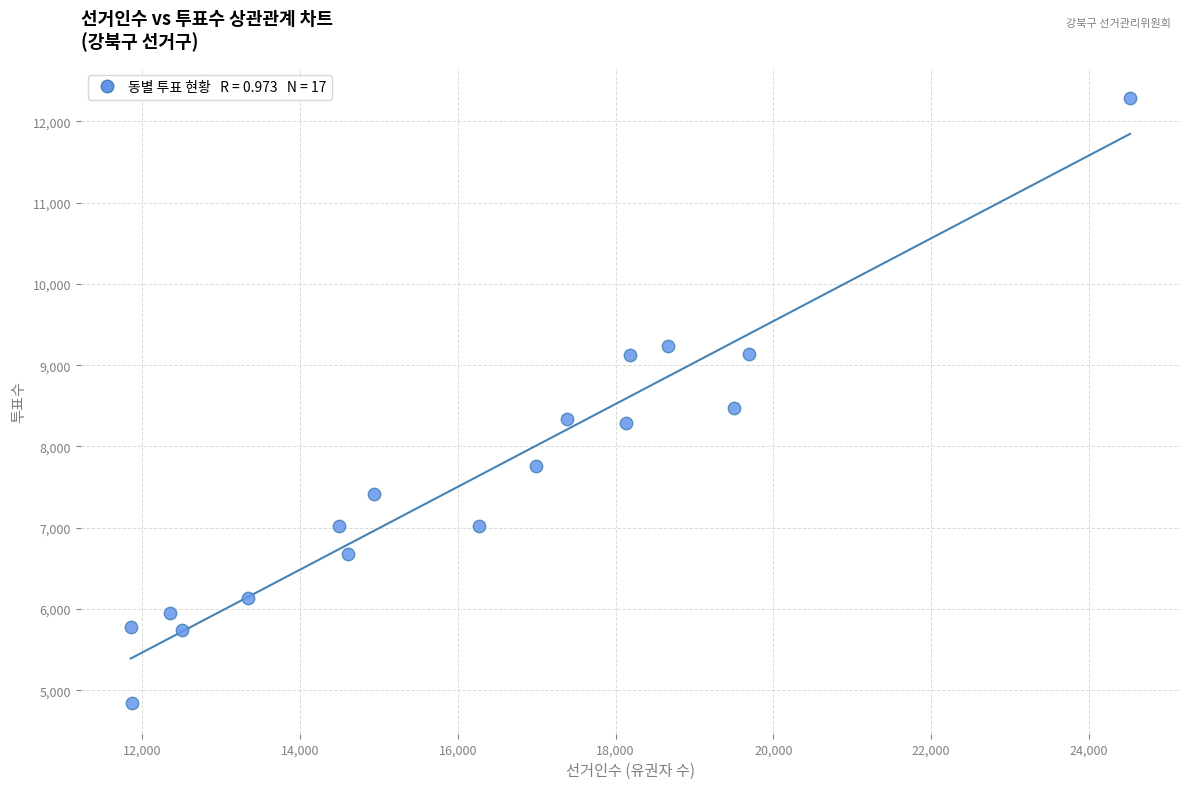

What Y value in the scatter plot is closest to 8562?

8478